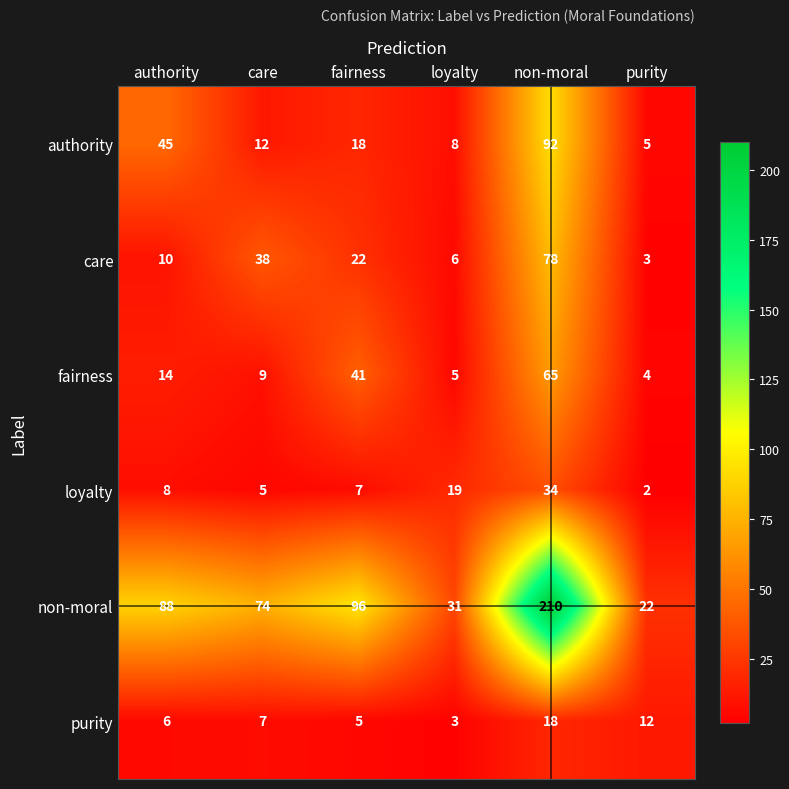

What is the total value across all series at fairness?

189